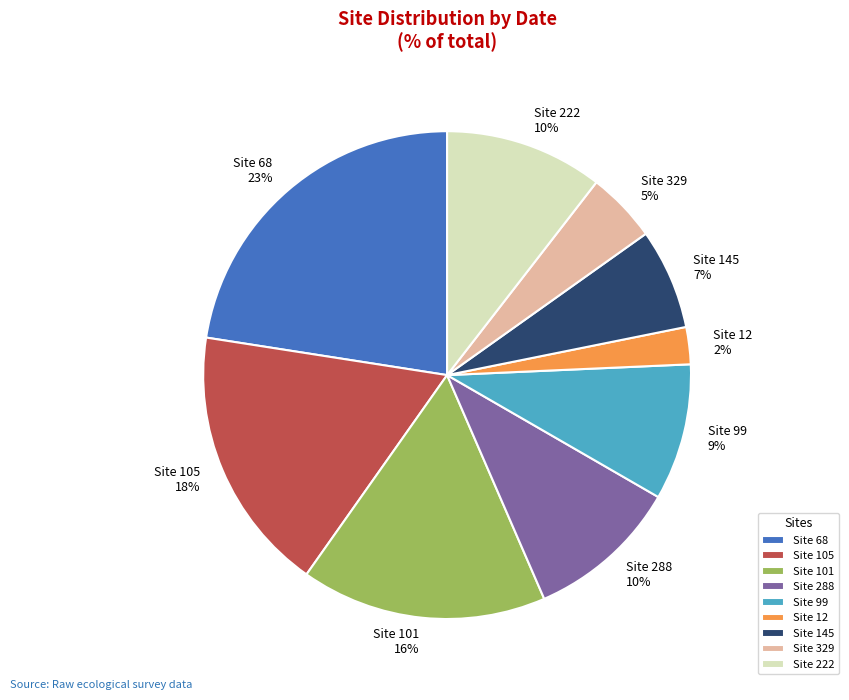

Which category has the smallest portion of the pie?

Site 12